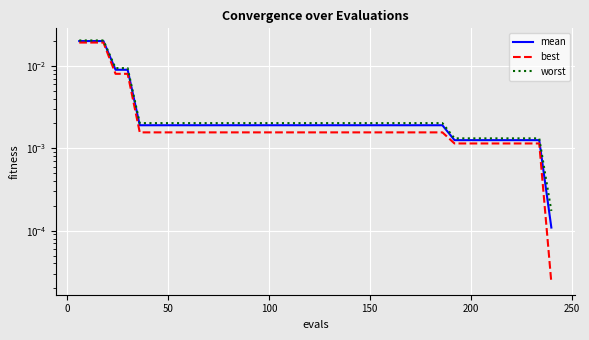

Count the number of data series in this chart.

3